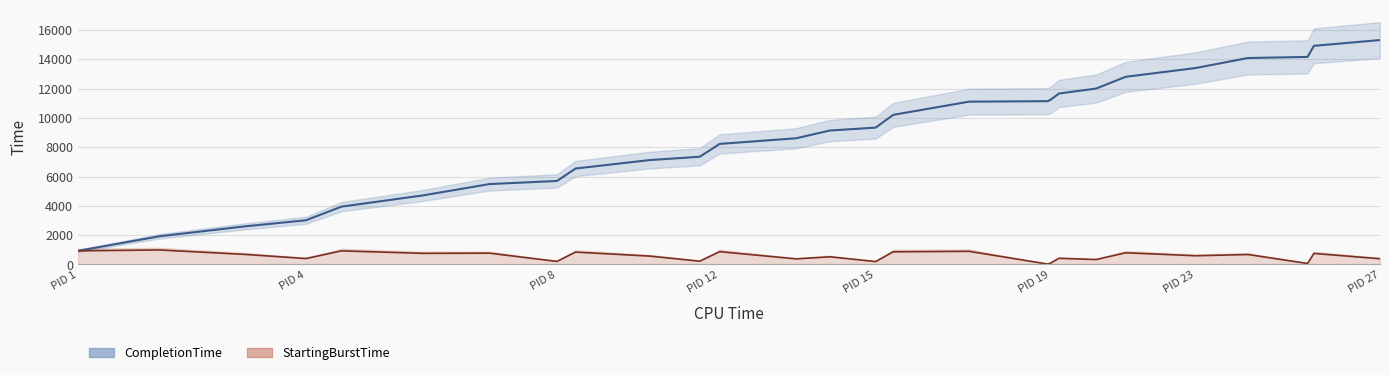

How many data points in CompletionTime are above 9142?

13